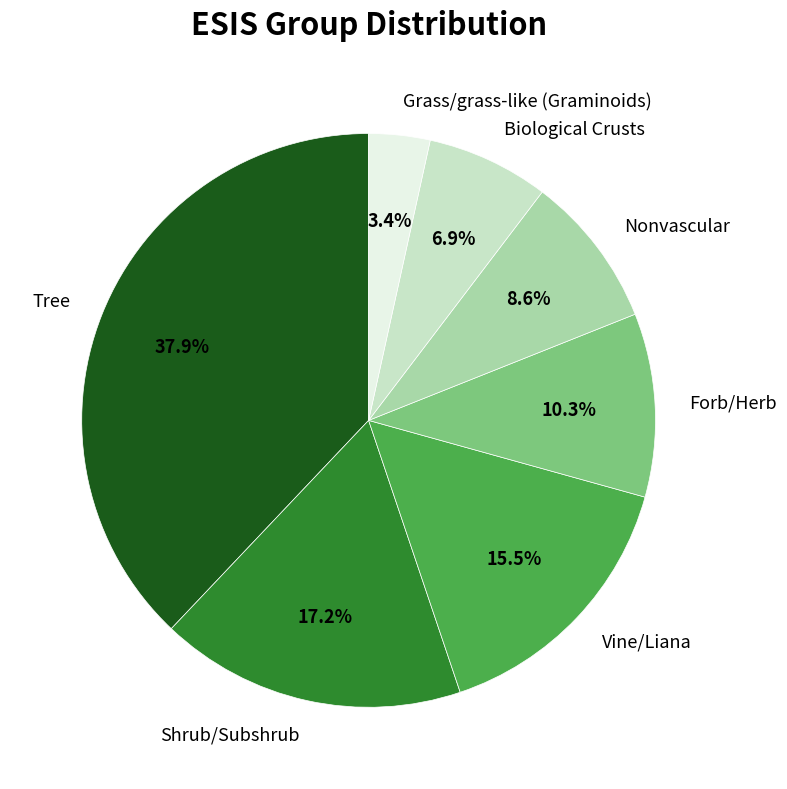

The Biological Crusts slice represents 1% of the pie. True or false?

False